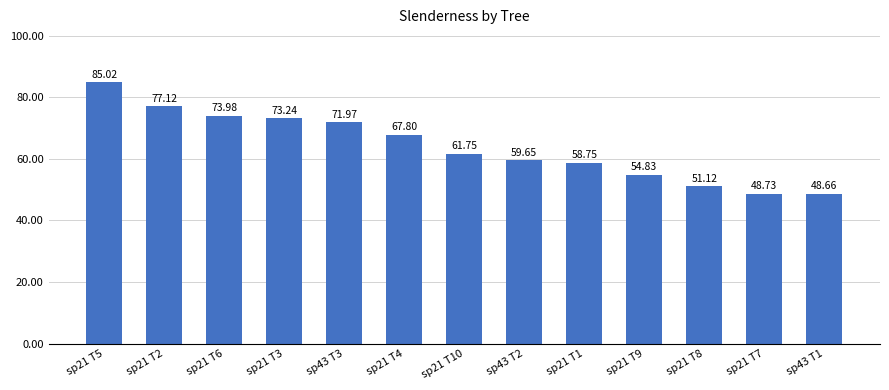

Which has a higher value, sp43 T2 or sp21 T9?

sp43 T2